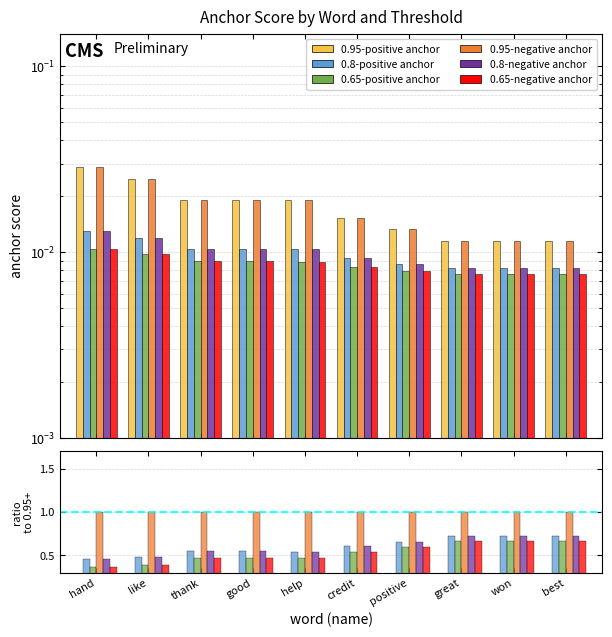

Reading left to right, extract all data points from this chart.

0.95-positive anchor: hand=0.0	like=0.0	thank=0.0	good=0.0	help=0.0	credit=0.0	positive=0.0	great=0.0	won=0.0	best=0.0
0.8-positive anchor: hand=0.5	like=0.5	thank=0.5	good=0.5	help=0.5	credit=0.6	positive=0.7	great=0.7	won=0.7	best=0.7
0.65-positive anchor: hand=0.4	like=0.4	thank=0.5	good=0.5	help=0.5	credit=0.5	positive=0.6	great=0.7	won=0.7	best=0.7
0.95-negative anchor: hand=1.0	like=1.0	thank=1.0	good=1.0	help=1.0	credit=1.0	positive=1.0	great=1.0	won=1.0	best=1.0
0.8-negative anchor: hand=0.5	like=0.5	thank=0.5	good=0.5	help=0.5	credit=0.6	positive=0.7	great=0.7	won=0.7	best=0.7
0.65-negative anchor: hand=0.4	like=0.4	thank=0.5	good=0.5	help=0.5	credit=0.5	positive=0.6	great=0.7	won=0.7	best=0.7